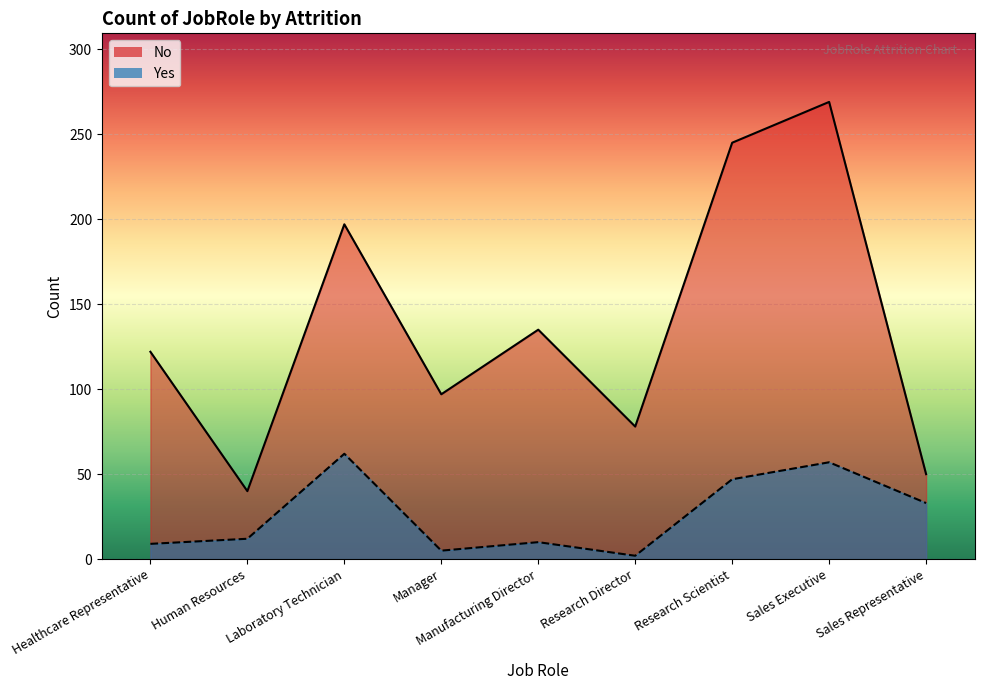

List the labels in order of No value, smallest first.

Human Resources, Sales Representative, Research Director, Manager, Healthcare Representative, Manufacturing Director, Laboratory Technician, Research Scientist, Sales Executive